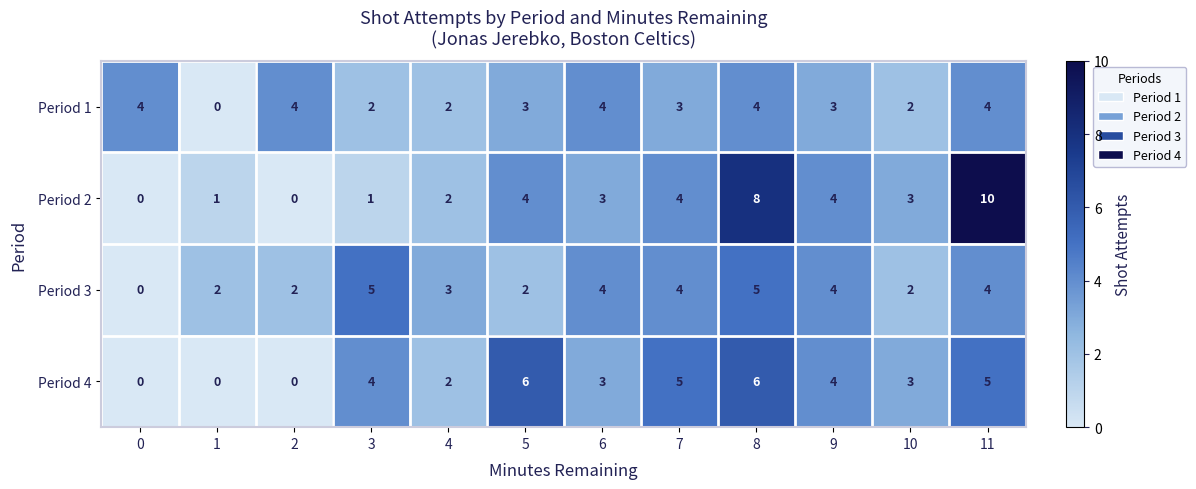

What is the sum of the Period 2 values at 8 and 6?

11